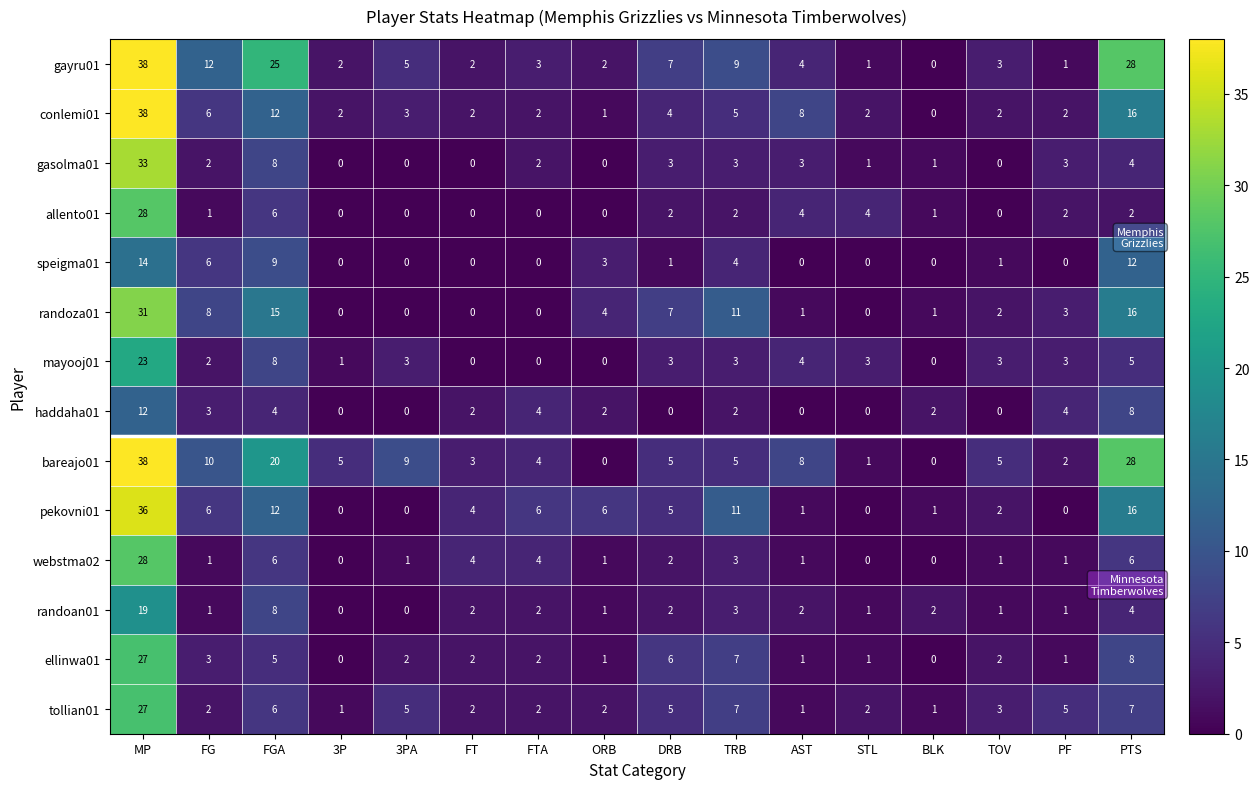

What is the sum of all gayru01 values?

142